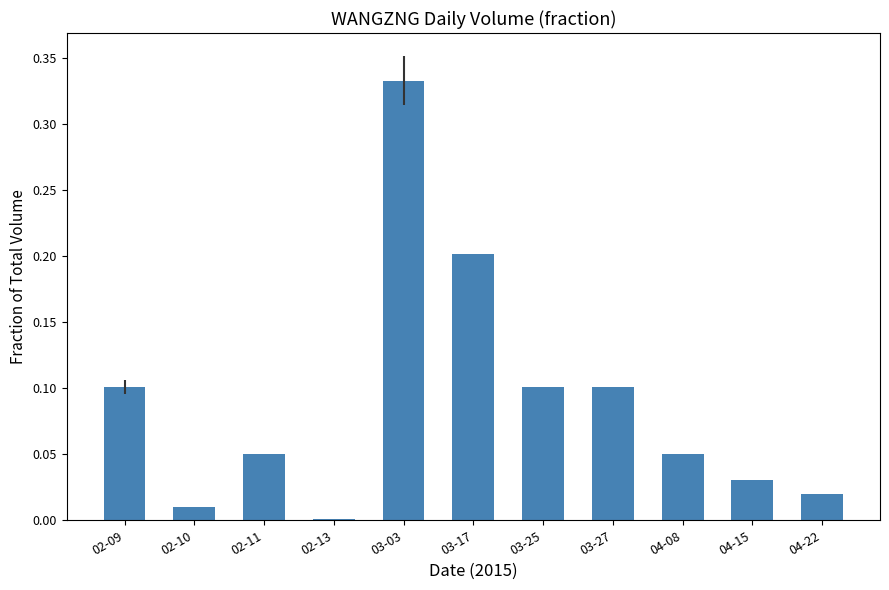

Is it true that the value at 04-15 is 0.0?

True